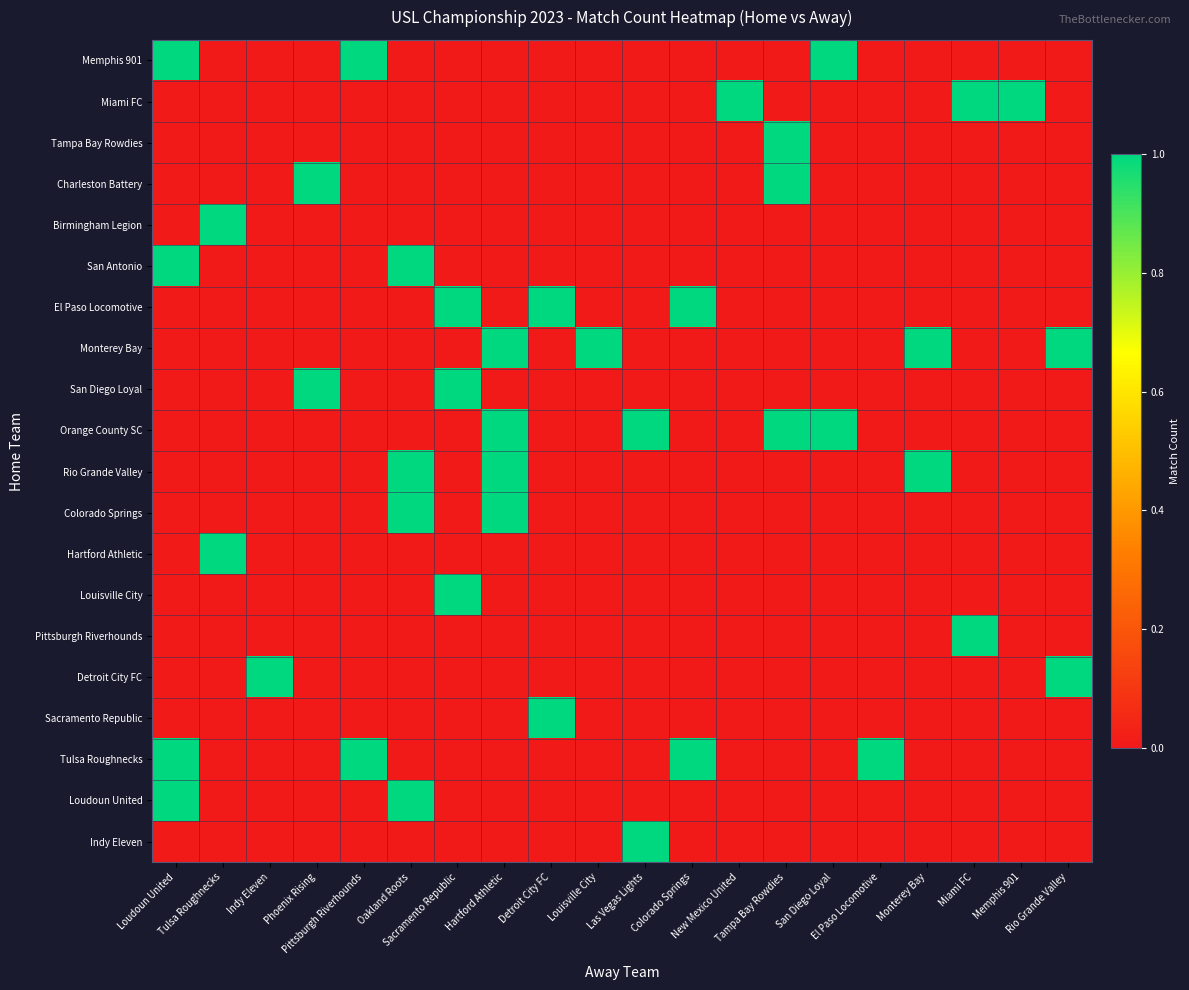

How many categories are shown in the chart?

20